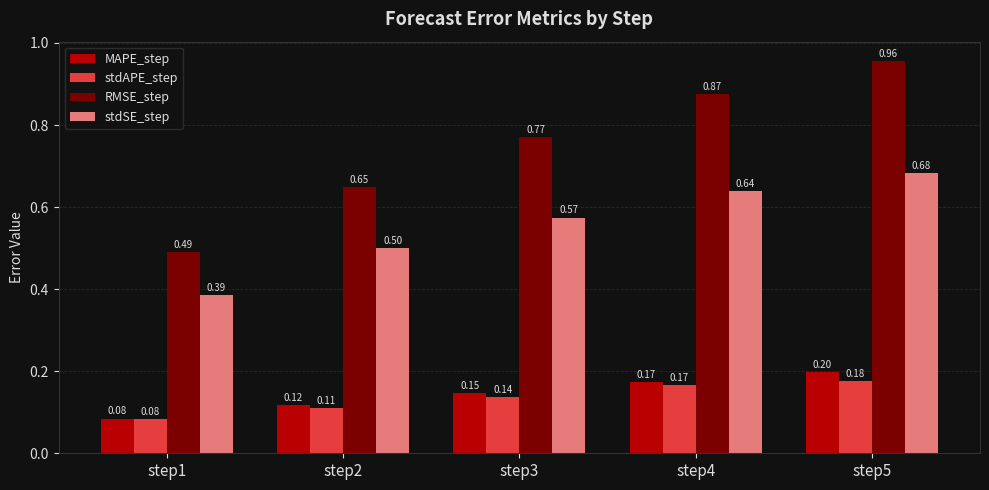

Rank the categories by stdSE_step value from lowest to highest.

step1, step2, step3, step4, step5